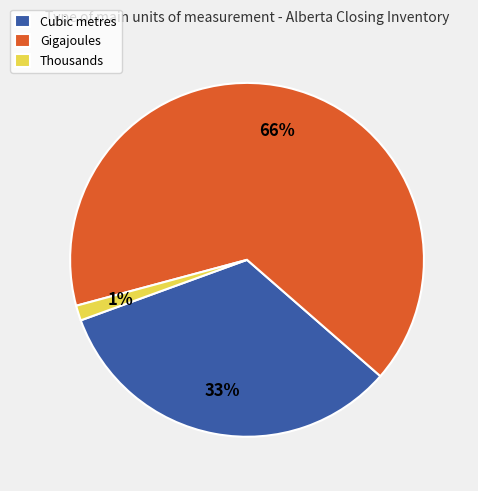

To the nearest percent, what is the combined percentage of Cubic metres and Thousands?

34%